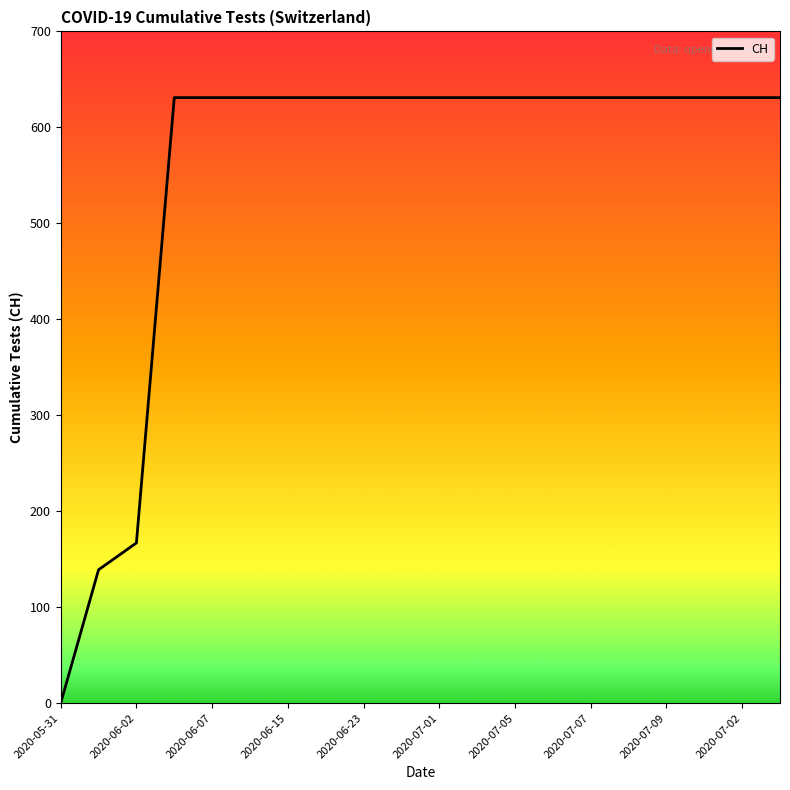

What is the difference between the maximum and minimum values?

631